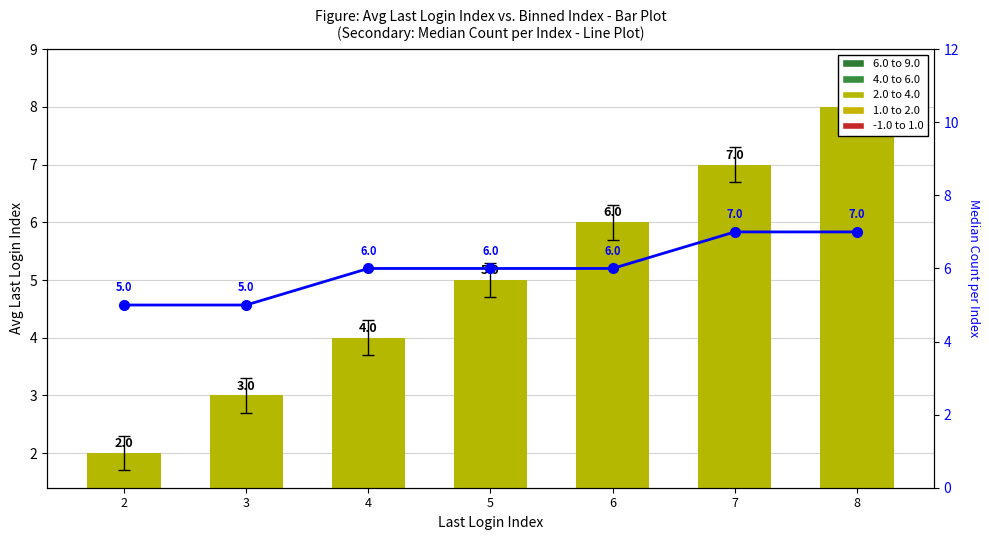

Reading left to right, extract all data points from this chart.

Last Login Index: 2	3	4	5	6	7	8
Median Count per Index: 5	5	6	6	6	7	7